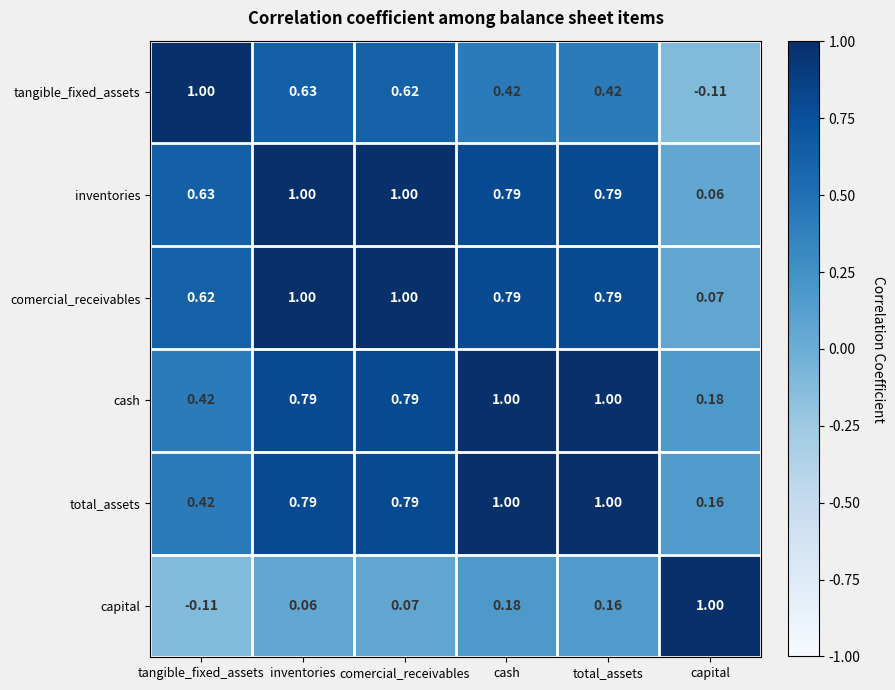

Rank the series at capital from highest to lowest value.

capital, cash, total_assets, comercial_receivables, inventories, tangible_fixed_assets